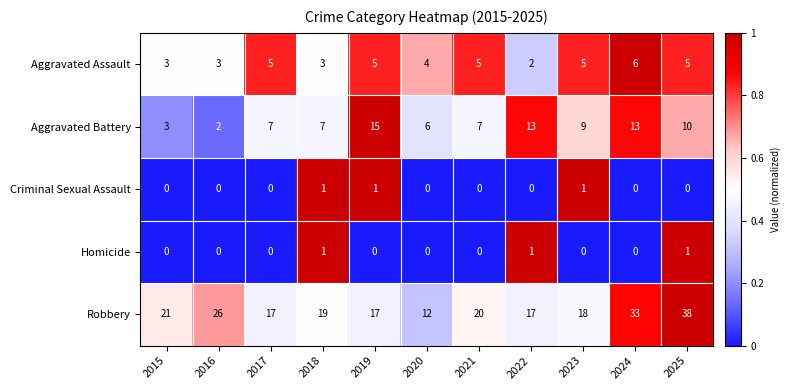

At how many categories does at least one series exceed 0?

11